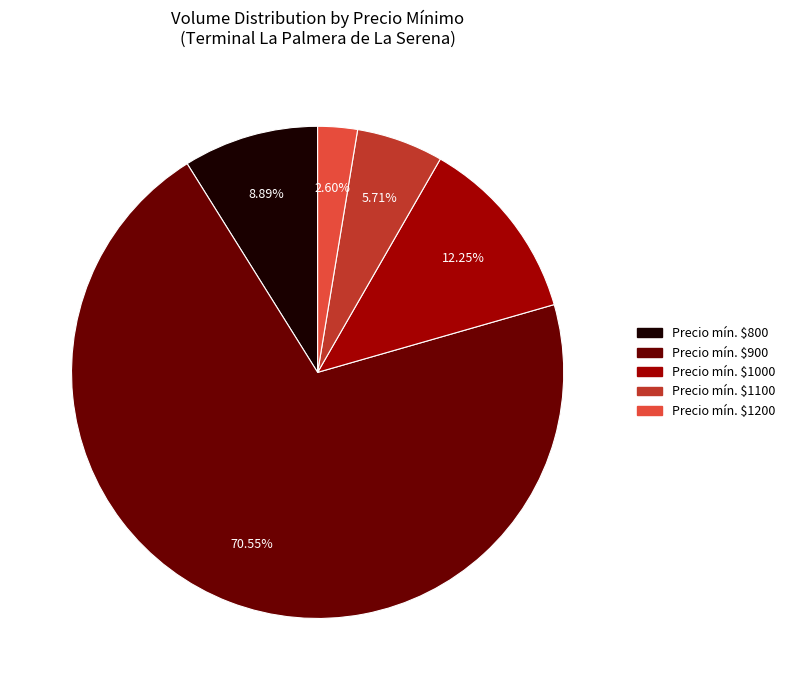

Does any single category account for the majority?

Yes